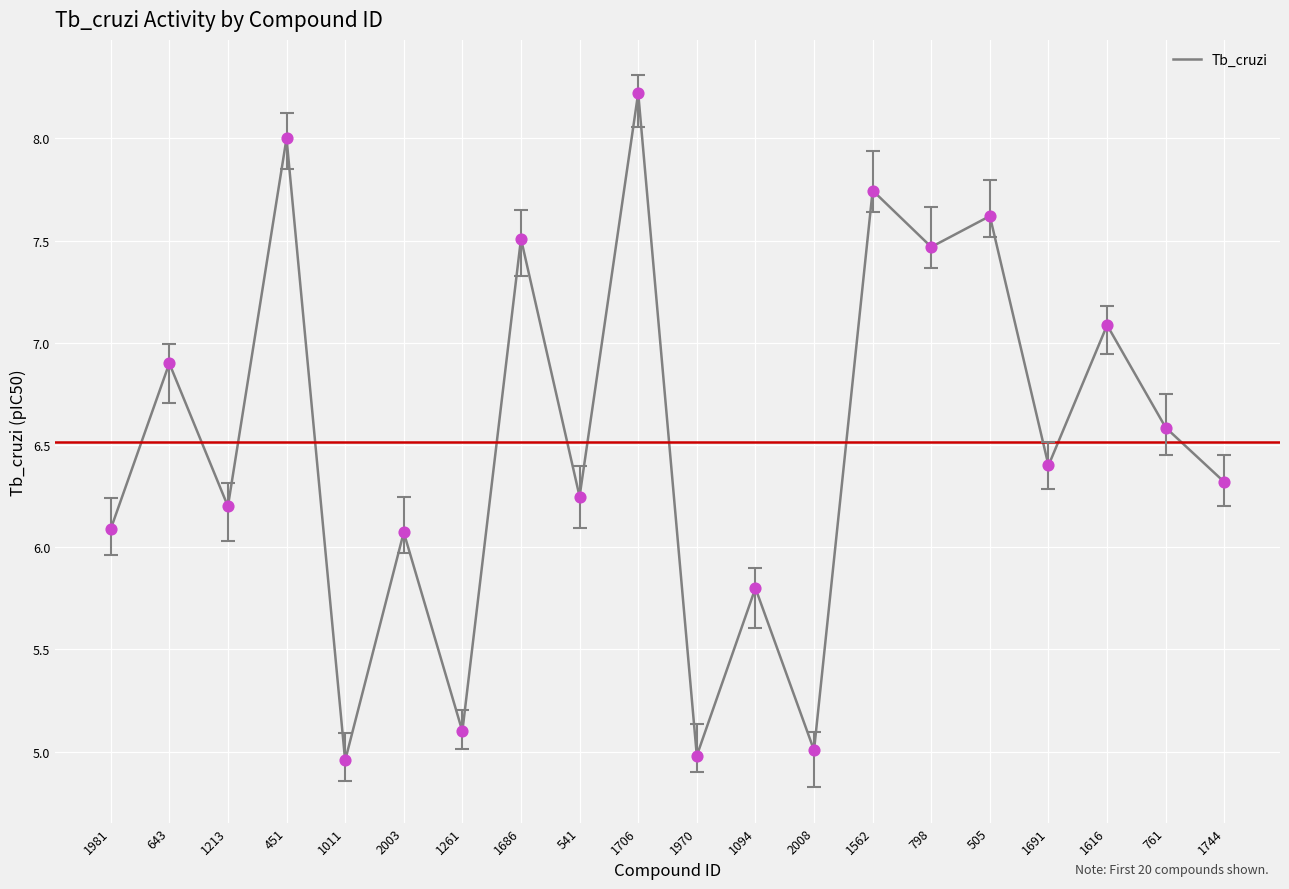

What is the change in value from 1261 to 1706?

+3.1